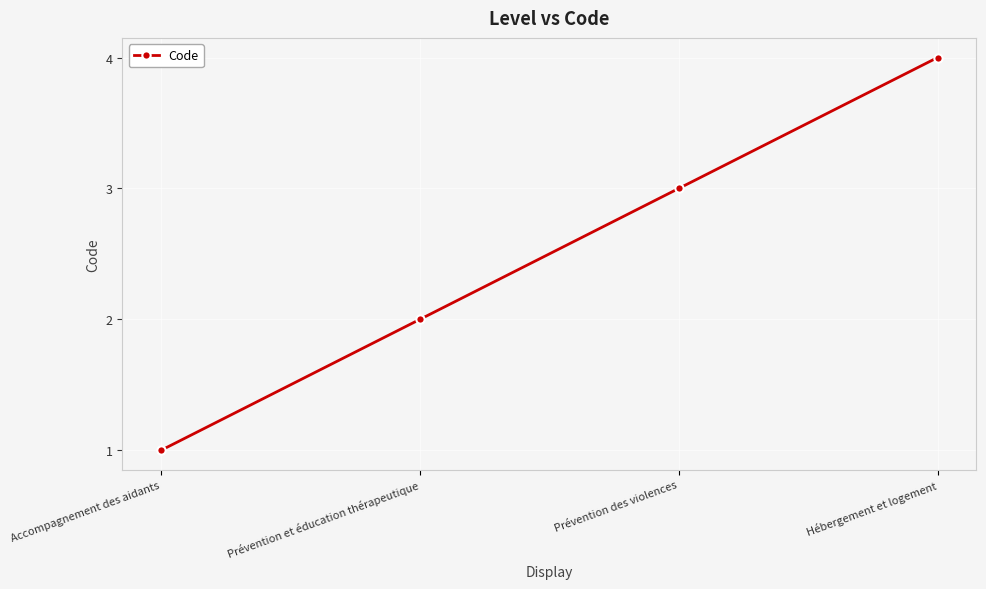

The chart shows a value of 6 at Hébergement et logement. True or false?

False